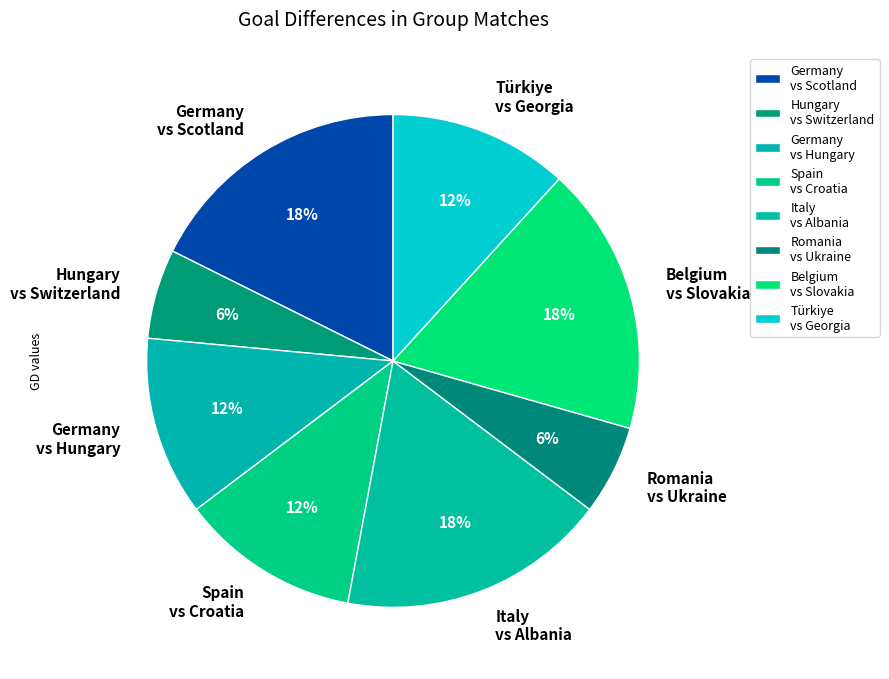

True or false: Romania vs Ukraine accounts for 1% of the total.

False